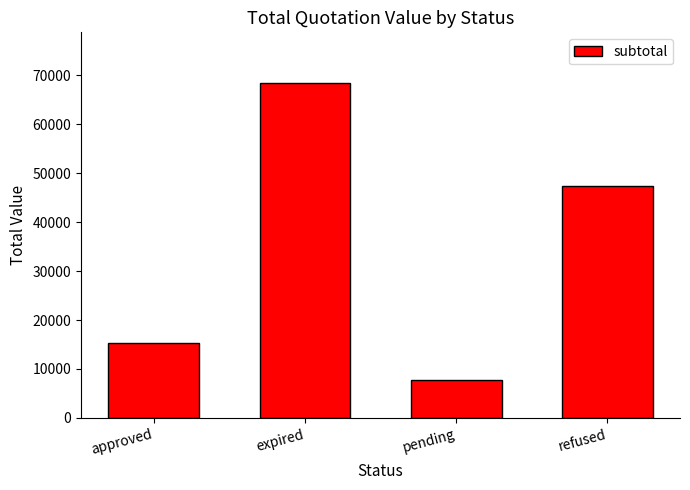

What is the ratio of the value at expired to the value at pending?

8.8